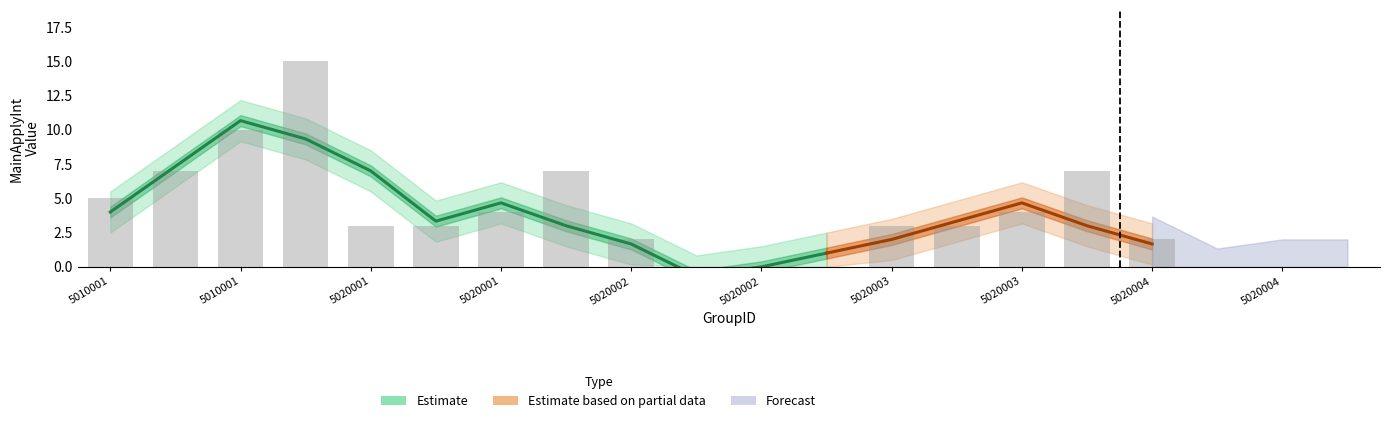

Between 5020002 and 5010001, which is larger?

5010001